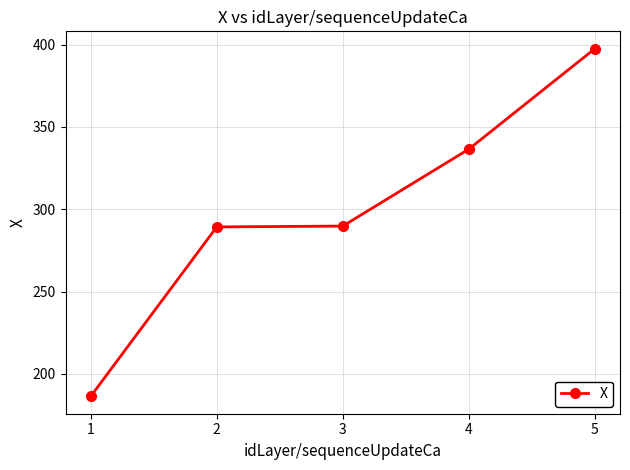

How many data points does each series have?

5